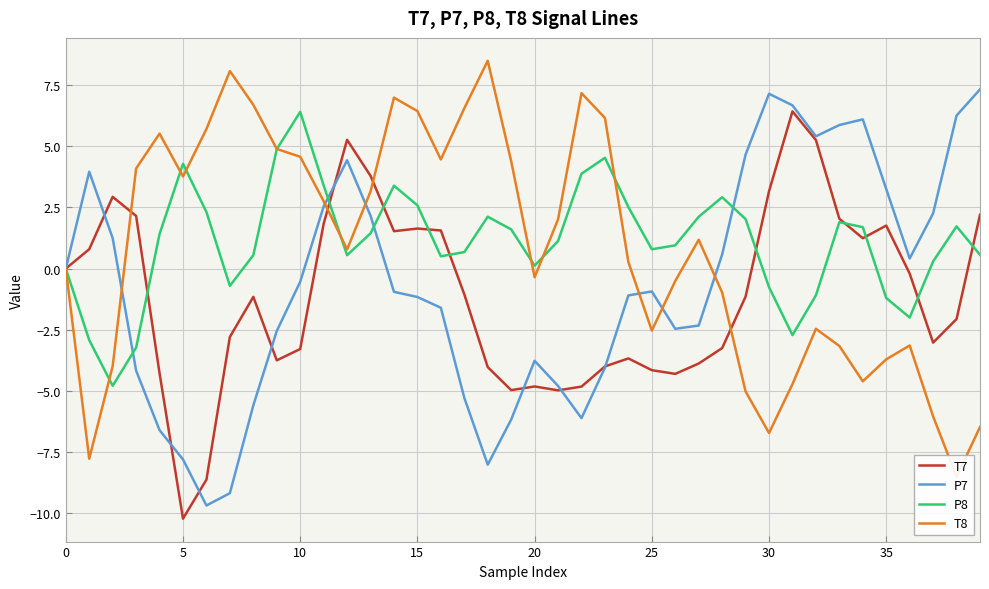

True or false: P7 and P8 cross at least once.

True